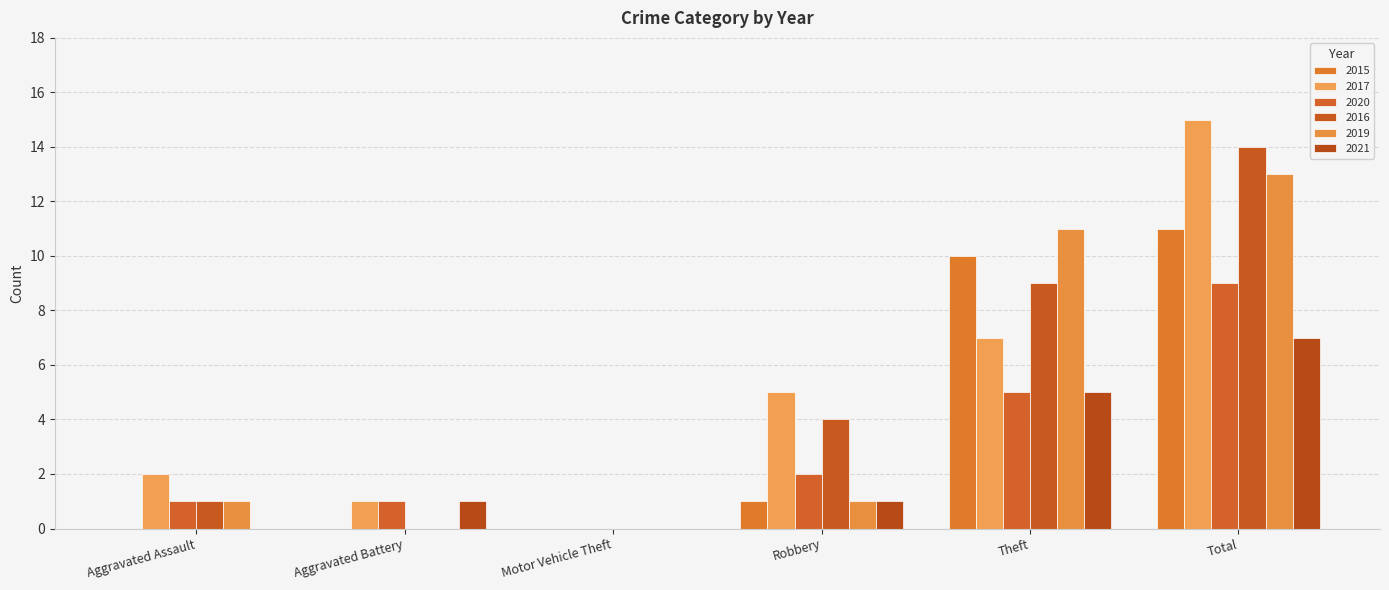

How many groups of bars are there?

6